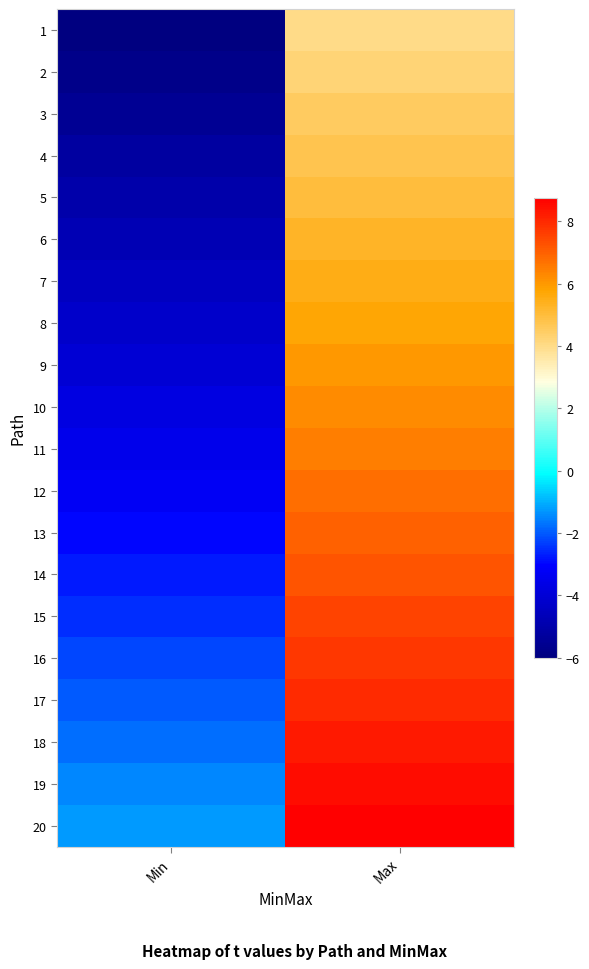

Reading left to right, transcribe all the data shown in this chart.

1: Min=-6.0	Max=4.0
2: Min=-5.8	Max=4.2
3: Min=-5.5	Max=4.5
4: Min=-5.2	Max=4.8
5: Min=-5.0	Max=5.0
6: Min=-4.8	Max=5.2
7: Min=-4.5	Max=5.5
8: Min=-4.2	Max=5.8
9: Min=-4.0	Max=6.0
10: Min=-3.8	Max=6.2
11: Min=-3.5	Max=6.5
12: Min=-3.2	Max=6.8
13: Min=-3.0	Max=7.0
14: Min=-2.8	Max=7.2
15: Min=-2.5	Max=7.5
16: Min=-2.2	Max=7.8
17: Min=-2.0	Max=8.0
18: Min=-1.8	Max=8.2
19: Min=-1.5	Max=8.5
20: Min=-1.2	Max=8.8